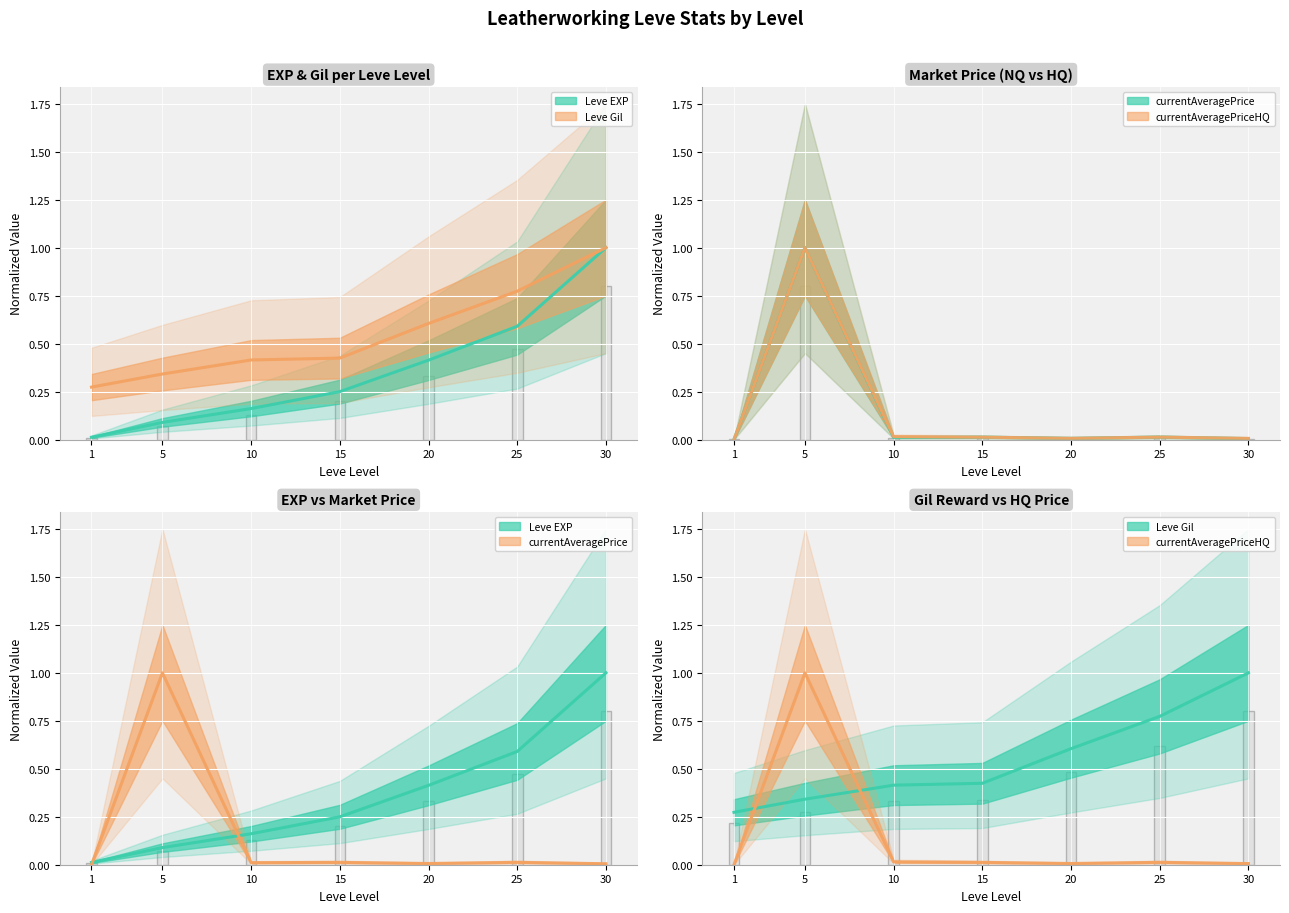

True or false: Leve EXP has a value of 0.2 at 10.

True